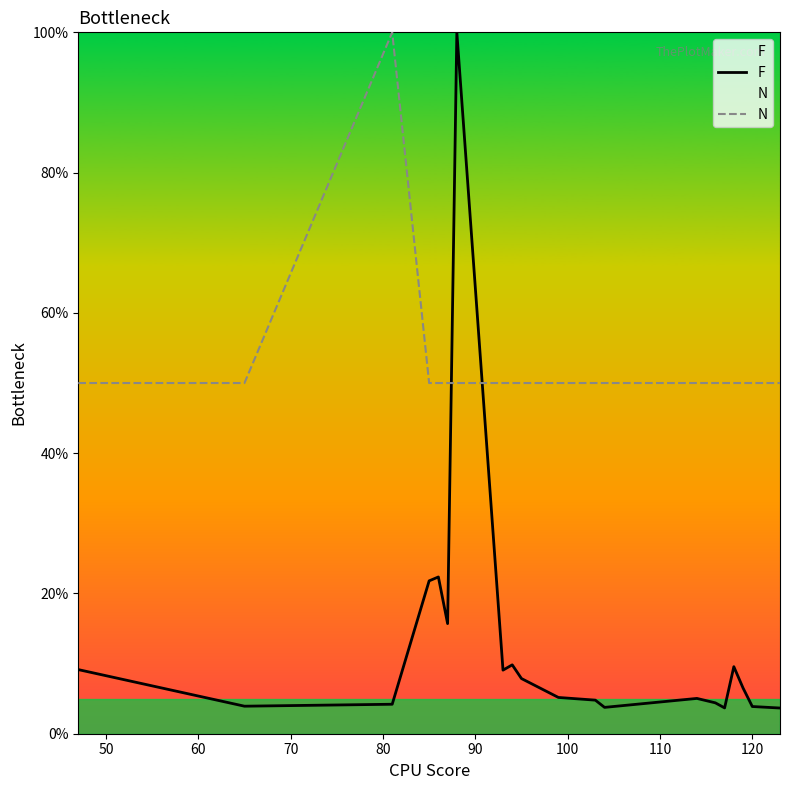

Which series has the widest spread of values?

F